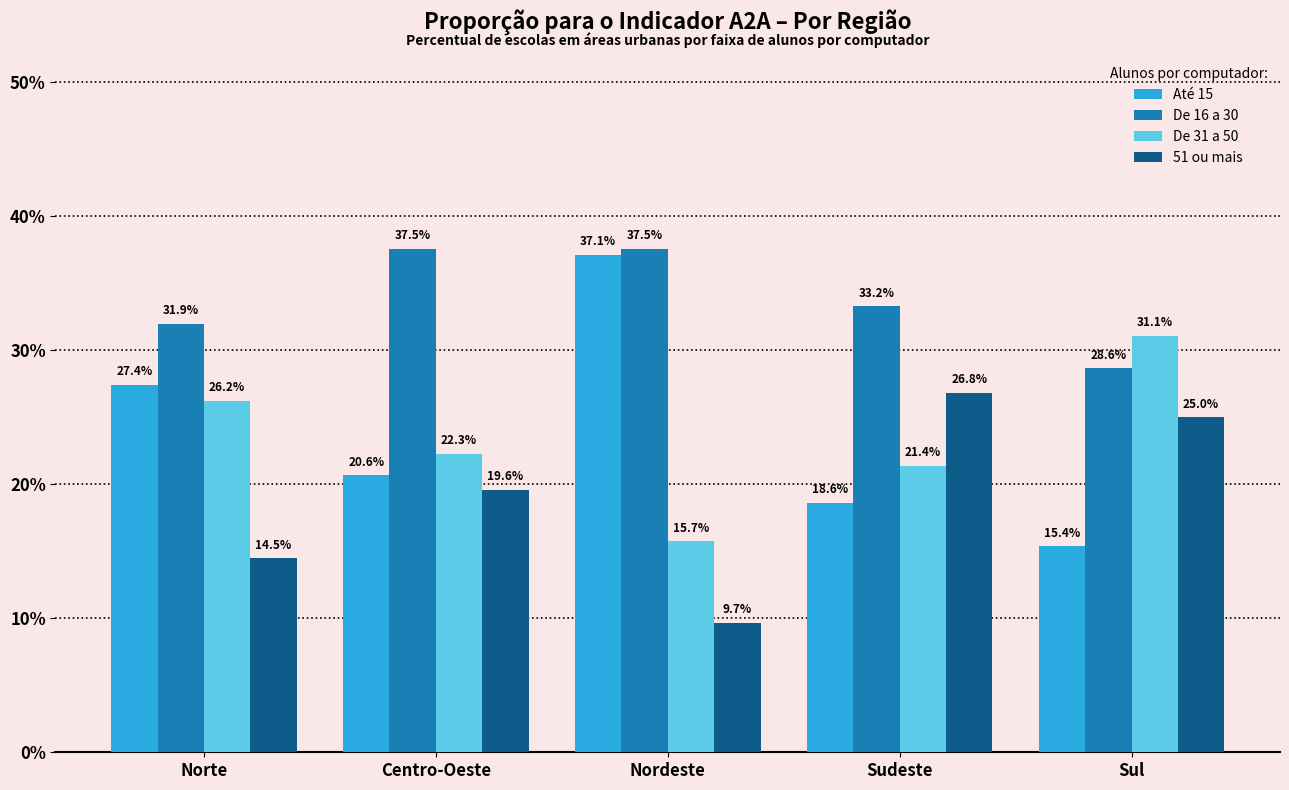

Which category has the lowest value across all series?

Nordeste